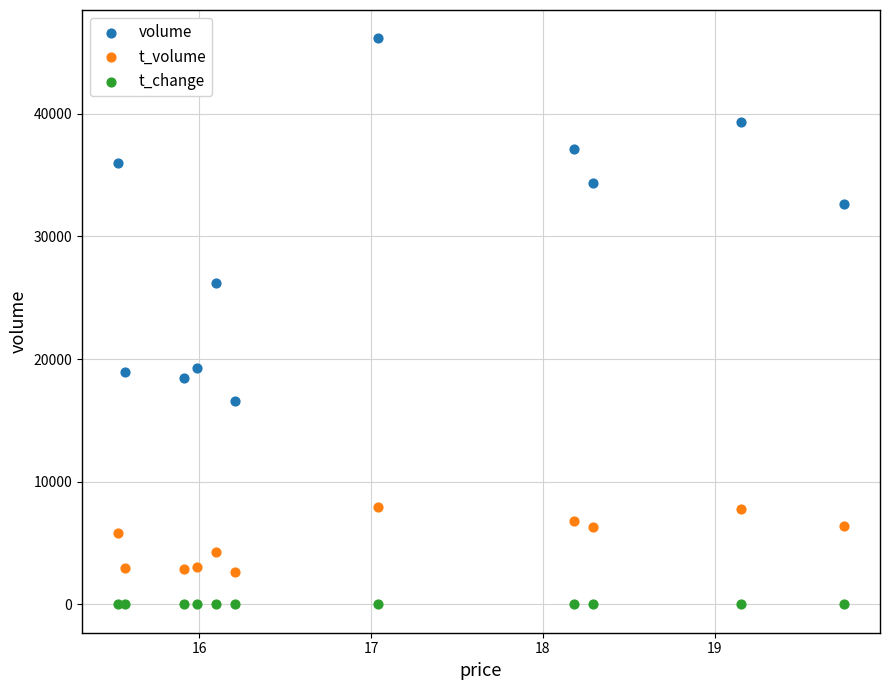

What is the X range (max minus min) for the scatter plot?

4.2